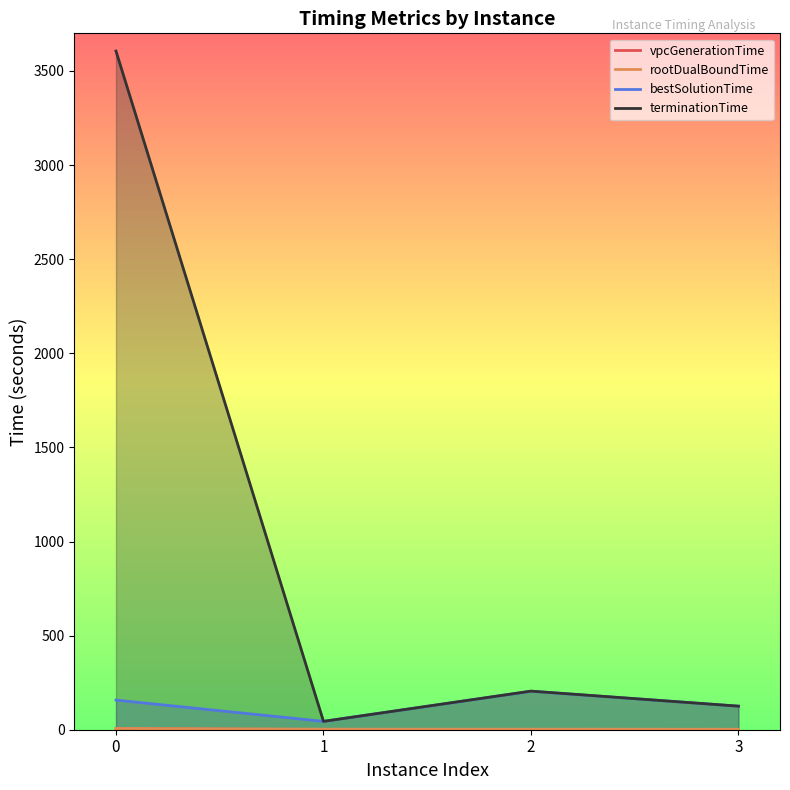

How many data points in terminationTime are above 205?

2